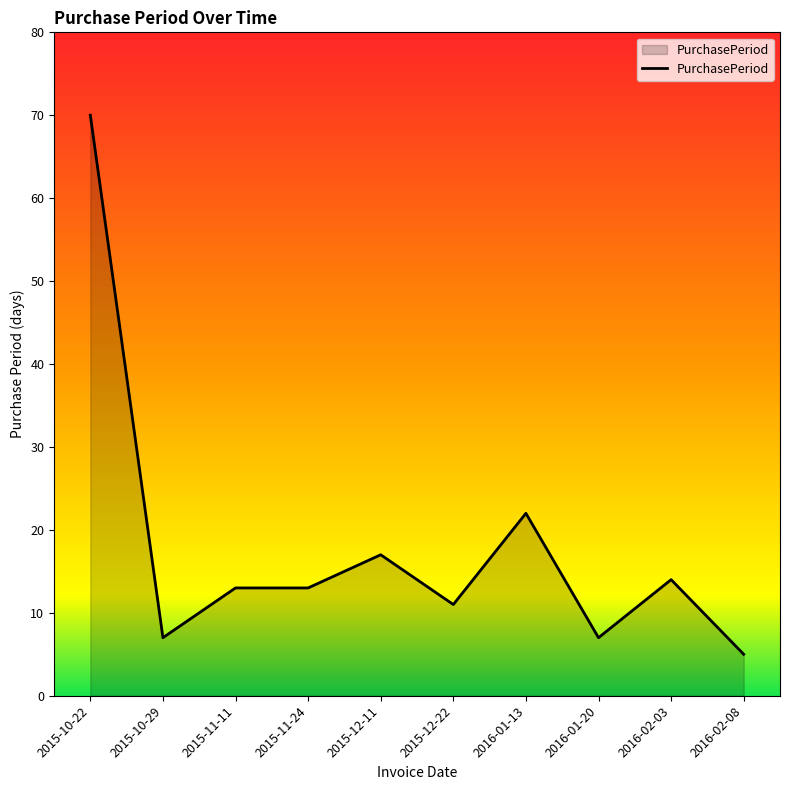

Reading left to right, transcribe all the data shown in this chart.

70	7	13	13	17	11	22	7	14	5